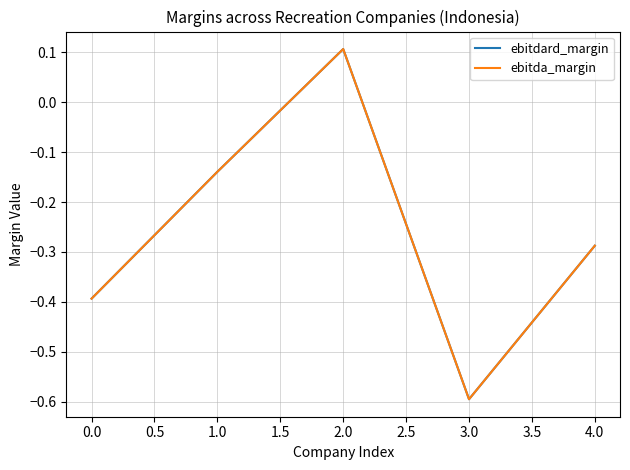

What is the minimum value for ebitdard_margin?

-0.6